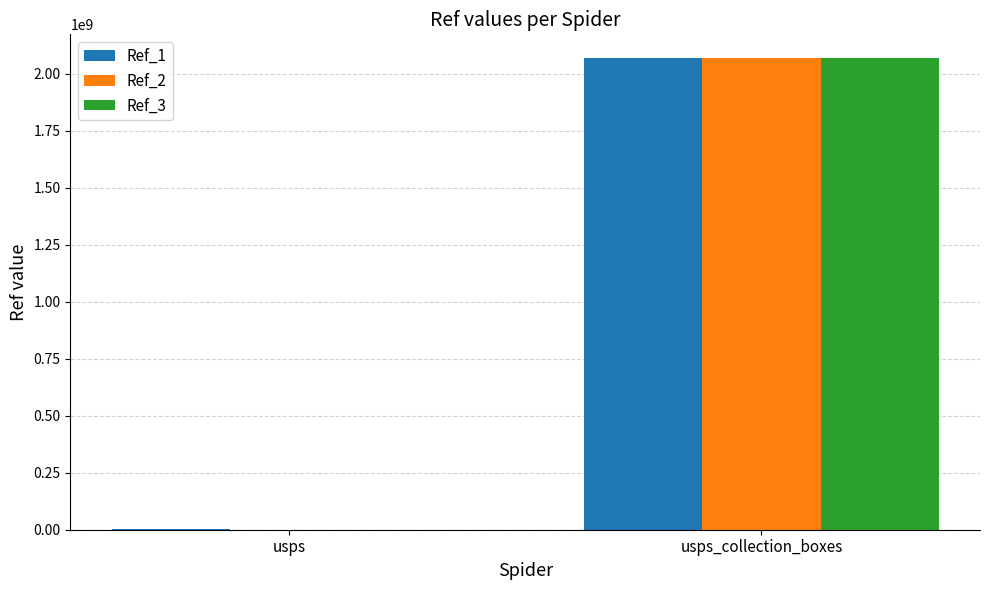

The Ref_1 series shows 3298405908 at usps_collection_boxes. True or false?

False